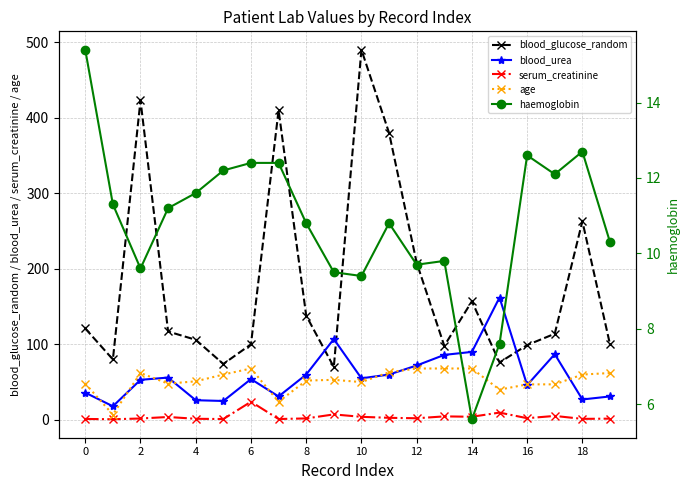

Is it true that haemoglobin equals 9.7 at 12?

True